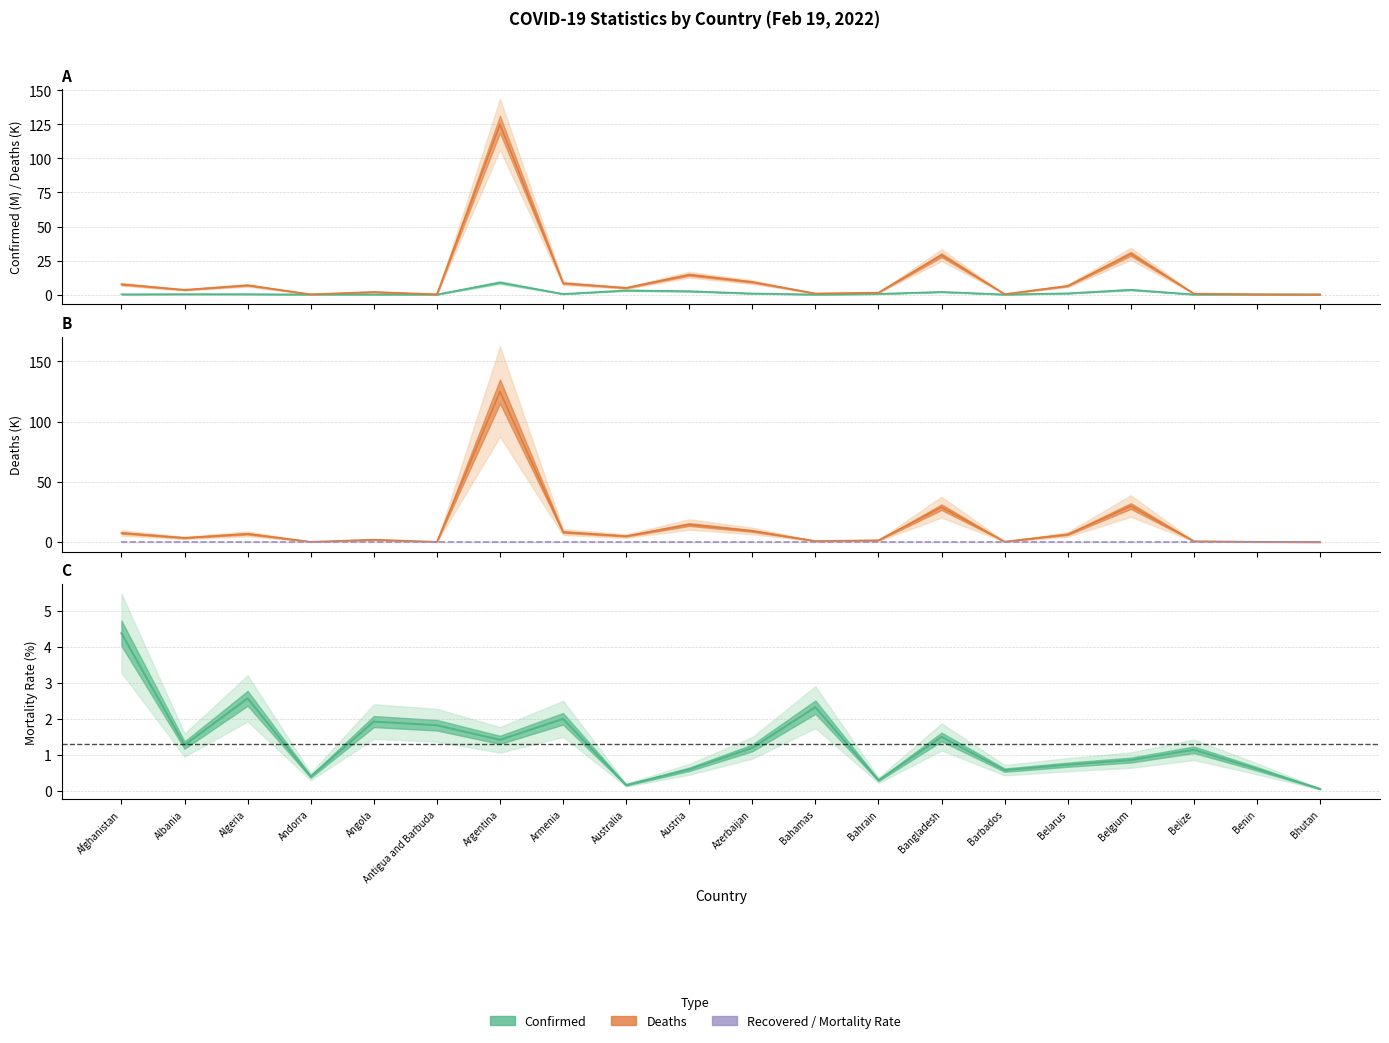

What is the total value across all series at Bhutan?

0.1